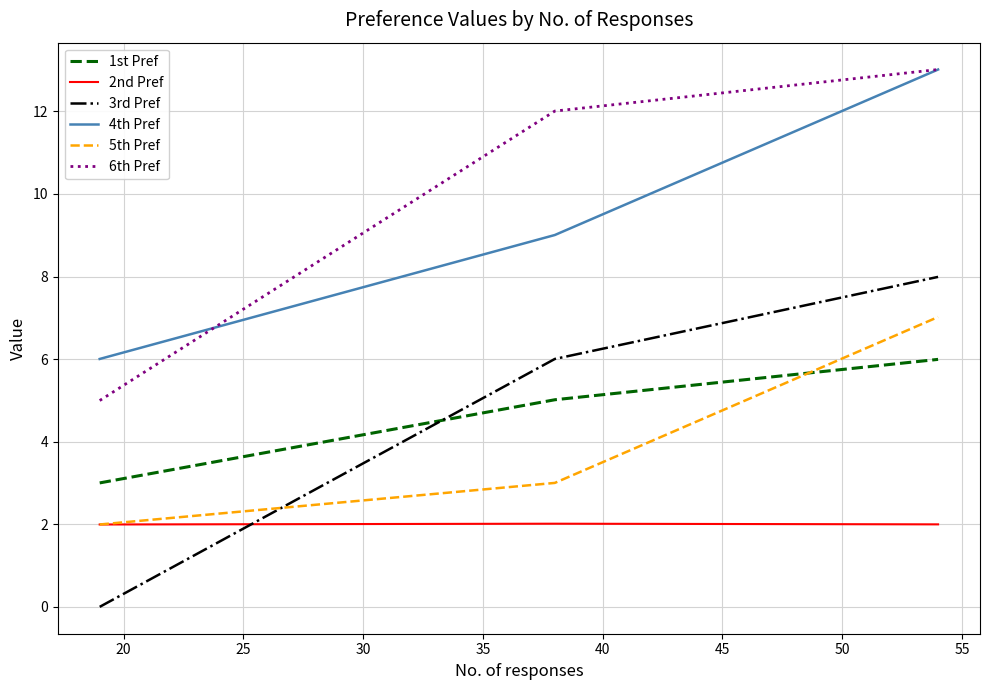

Is this an area chart (filled region under the line)?

No